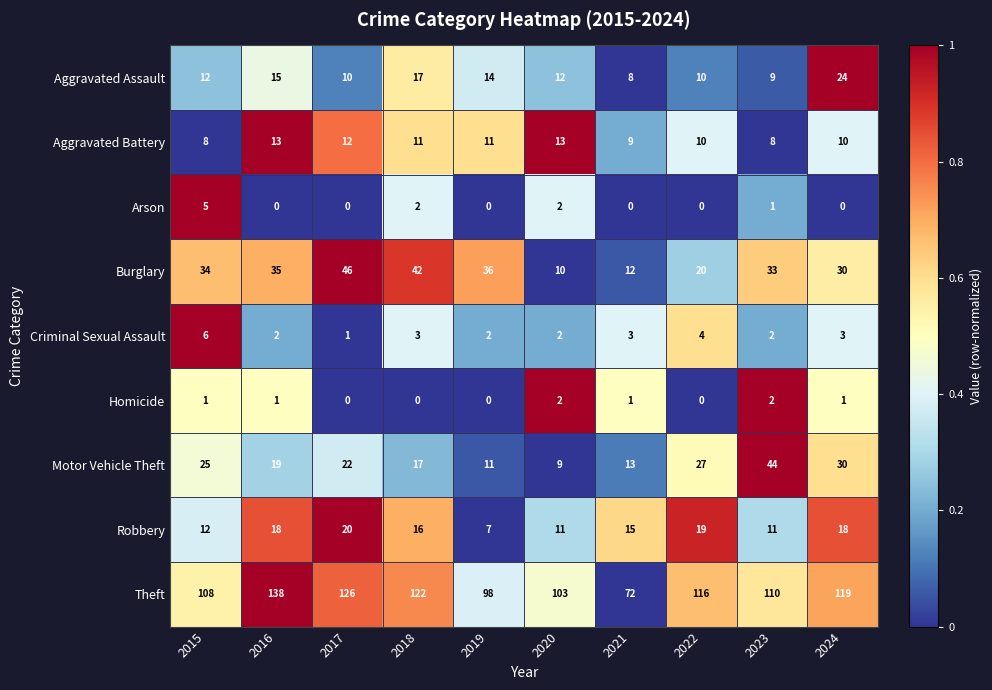

How many distinct data groups are displayed?

9